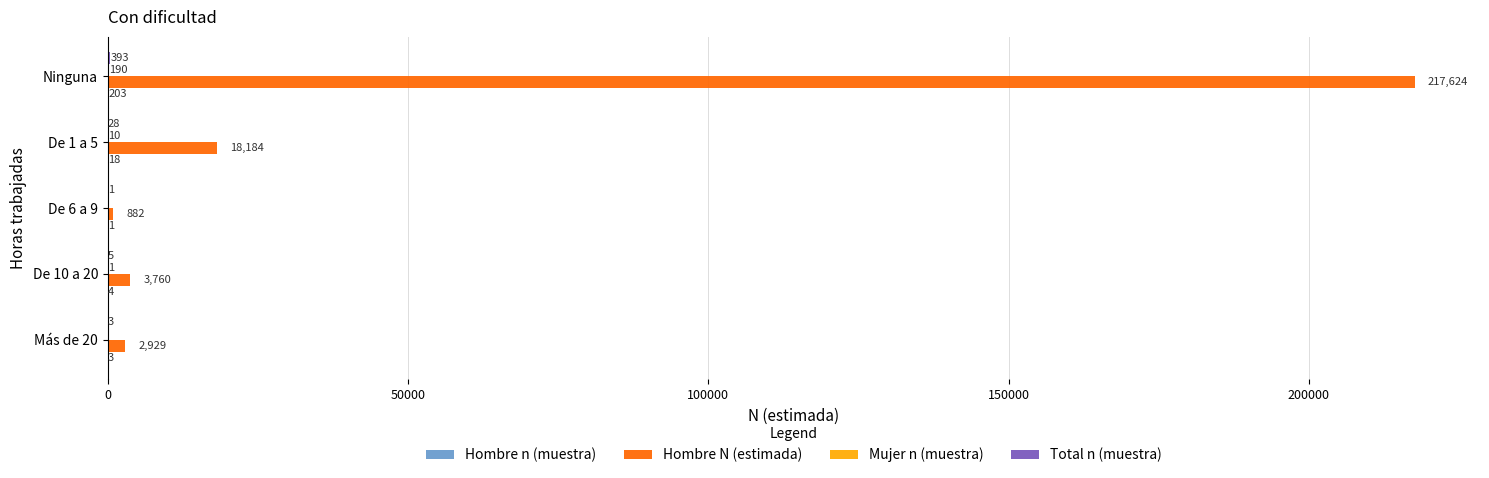

At which label does Hombre N (estimada) reach its peak?

Ninguna